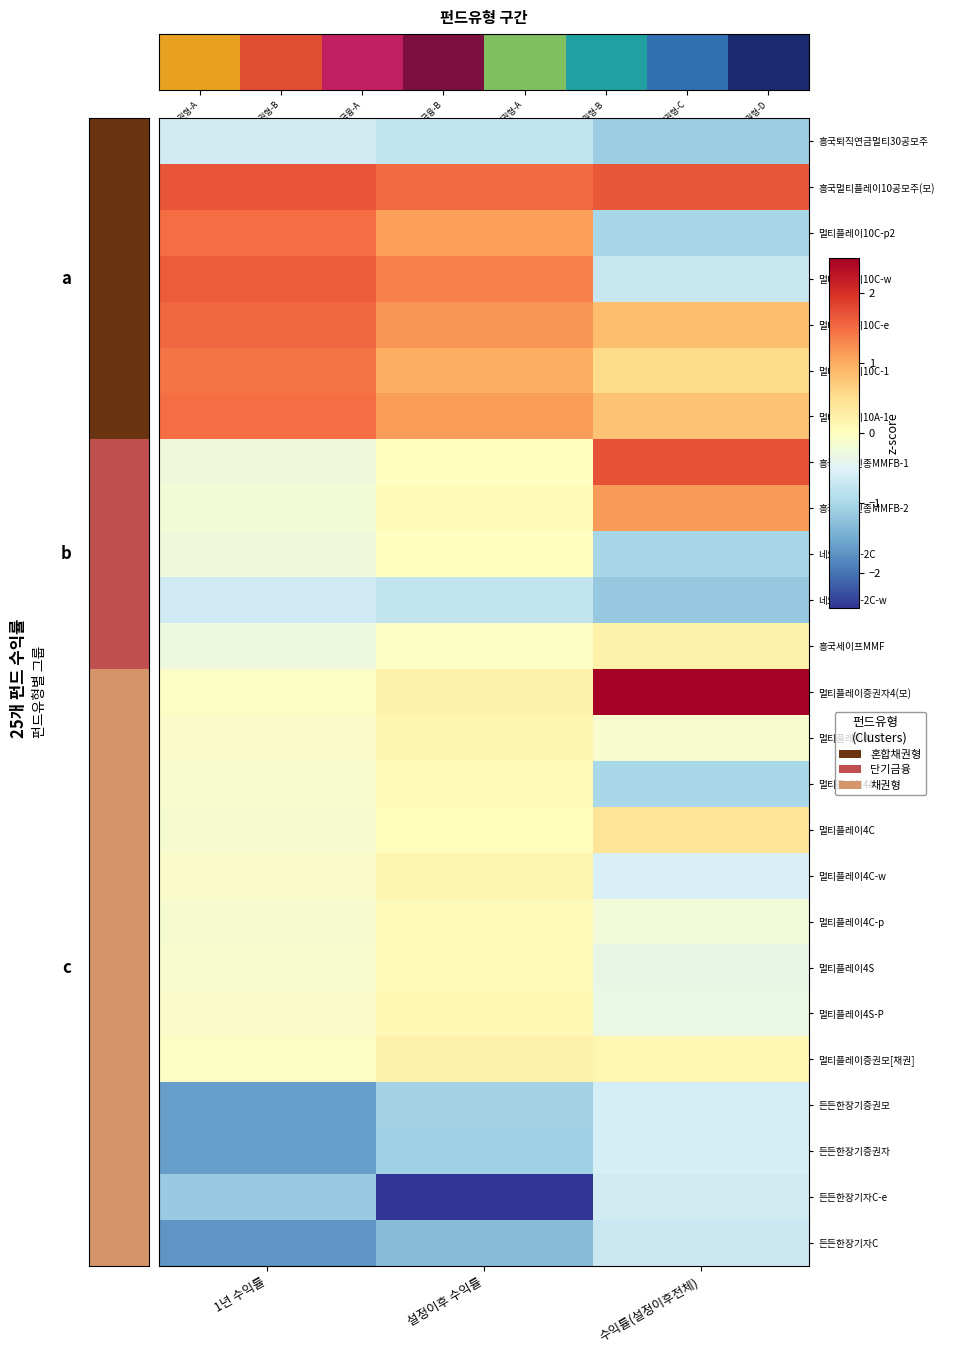

Reading right to left, what are all the values shown in this chart?

흥국퇴직연금멀티30공모주: 수익률(설정이후전체)=-1.1	설정이후 수익률=-0.8	1년 수익률=-0.6
흥국멀티플레이10공모주(모): 수익률(설정이후전체)=1.7	설정이후 수익률=1.5	1년 수익률=1.7
멀티플레이10C-p2: 수익률(설정이후전체)=-1.0	설정이후 수익률=1.1	1년 수익률=1.5
멀티플레이10C-w: 수익률(설정이후전체)=-0.7	설정이후 수익률=1.3	1년 수익률=1.6
멀티플레이10C-e: 수익률(설정이후전체)=0.8	설정이후 수익률=1.2	1년 수익률=1.5
멀티플레이10C-1: 수익률(설정이후전체)=0.5	설정이후 수익률=1.0	1년 수익률=1.4
멀티플레이10A-1: 수익률(설정이후전체)=0.8	설정이후 수익률=1.1	1년 수익률=1.5
흥국네오신종MMFB-1: 수익률(설정이후전체)=1.7	설정이후 수익률=-0.0	1년 수익률=-0.2
흥국네오신종MMFB-2: 수익률(설정이후전체)=1.1	설정이후 수익률=0.1	1년 수익률=-0.2
네오신종B-2C: 수익률(설정이후전체)=-1.0	설정이후 수익률=-0.0	1년 수익률=-0.2
네오신종B-2C-w: 수익률(설정이후전체)=-1.2	설정이후 수익률=-0.8	1년 수익률=-0.7
흥국세이프MMF: 수익률(설정이후전체)=0.2	설정이후 수익률=-0.1	1년 수익률=-0.3
멀티플레이증권자4(모): 수익률(설정이후전체)=2.8	설정이후 수익률=0.2	1년 수익률=-0.1
멀티플레이4C-f: 수익률(설정이후전체)=-0.1	설정이후 수익률=0.1	1년 수익률=-0.1
멀티플레이4A: 수익률(설정이후전체)=-1.0	설정이후 수익률=0.1	1년 수익률=-0.1
멀티플레이4C: 수익률(설정이후전체)=0.4	설정이후 수익률=0.0	1년 수익률=-0.2
멀티플레이4C-w: 수익률(설정이후전체)=-0.6	설정이후 수익률=0.1	1년 수익률=-0.1
멀티플레이4C-p: 수익률(설정이후전체)=-0.2	설정이후 수익률=0.0	1년 수익률=-0.2
멀티플레이4S: 수익률(설정이후전체)=-0.3	설정이후 수익률=0.1	1년 수익률=-0.1
멀티플레이4S-P: 수익률(설정이후전체)=-0.3	설정이후 수익률=0.1	1년 수익률=-0.1
멀티플레이증권모[채권]: 수익률(설정이후전체)=0.1	설정이후 수익률=0.2	1년 수익률=-0.1
든든한장기증권모: 수익률(설정이후전체)=-0.6	설정이후 수익률=-1.1	1년 수익률=-1.6
든든한장기증권자: 수익률(설정이후전체)=-0.6	설정이후 수익률=-1.1	1년 수익률=-1.6
든든한장기자C-e: 수익률(설정이후전체)=-0.6	설정이후 수익률=-3.3	1년 수익률=-1.2
든든한장기자C: 수익률(설정이후전체)=-0.7	설정이후 수익률=-1.3	1년 수익률=-1.7